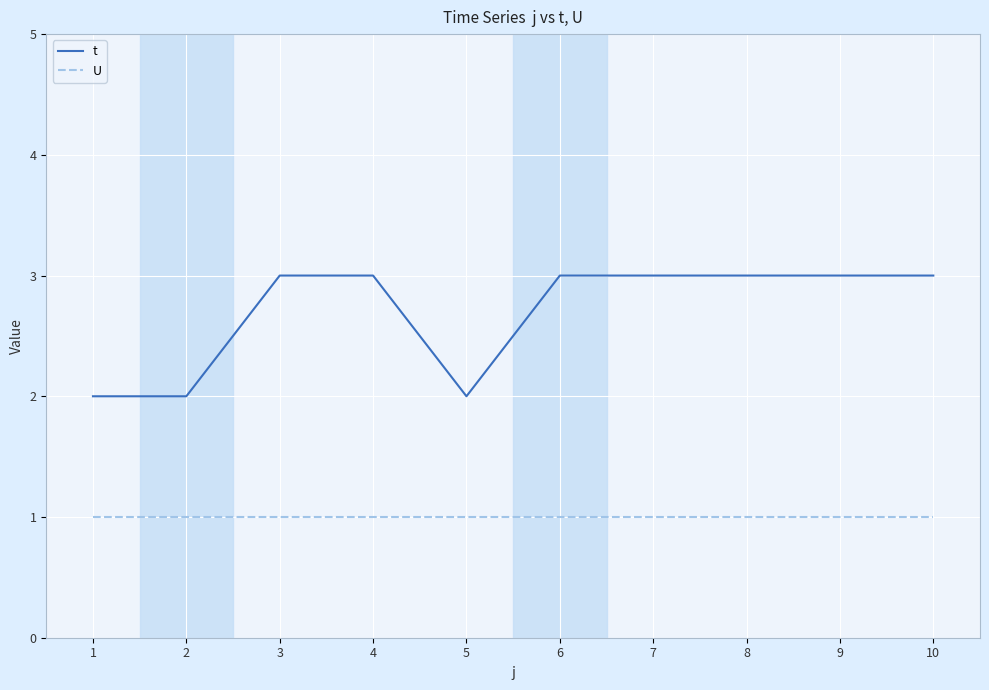

What is the maximum value shown in the chart?

3